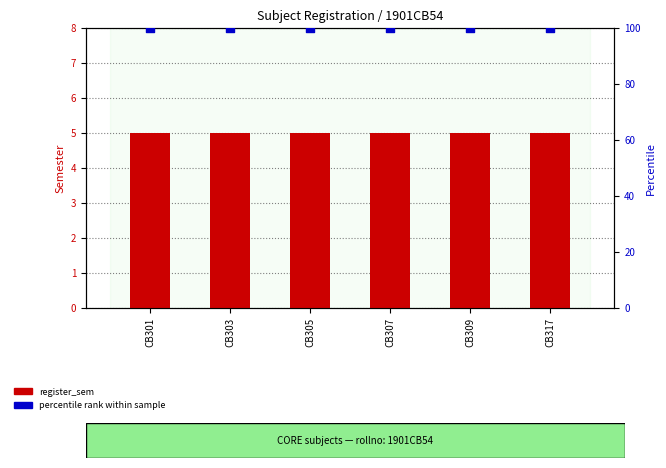

What are all the series names shown in the legend?

register_sem, percentile rank within sample